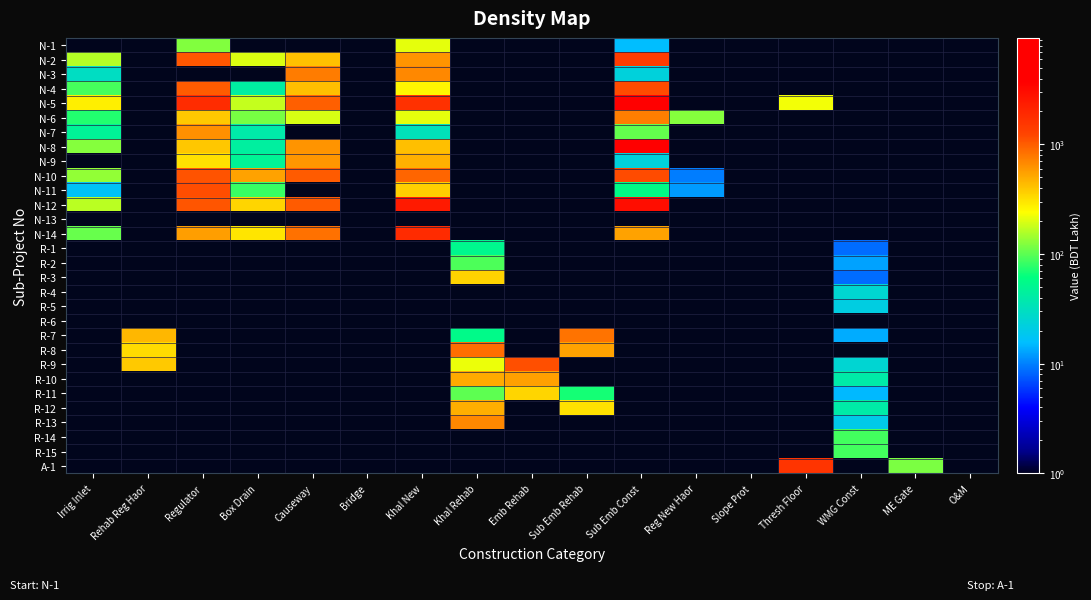

At which category is the sum across all series the highest?

Bridge